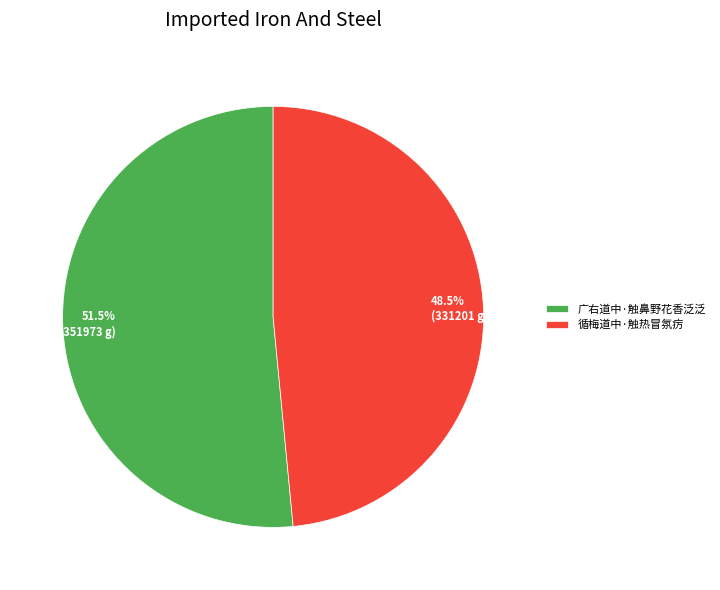

How many segments does this pie chart have?

2